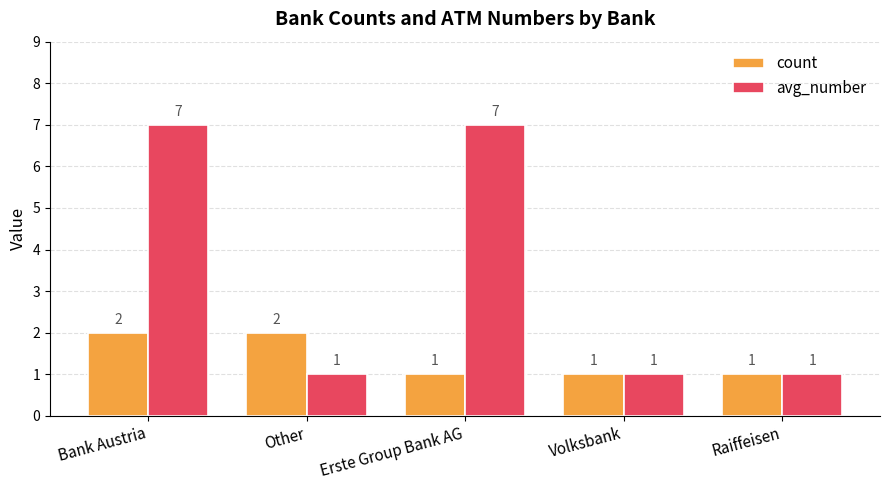

Rank the series by their average value, from highest to lowest.

avg_number, count